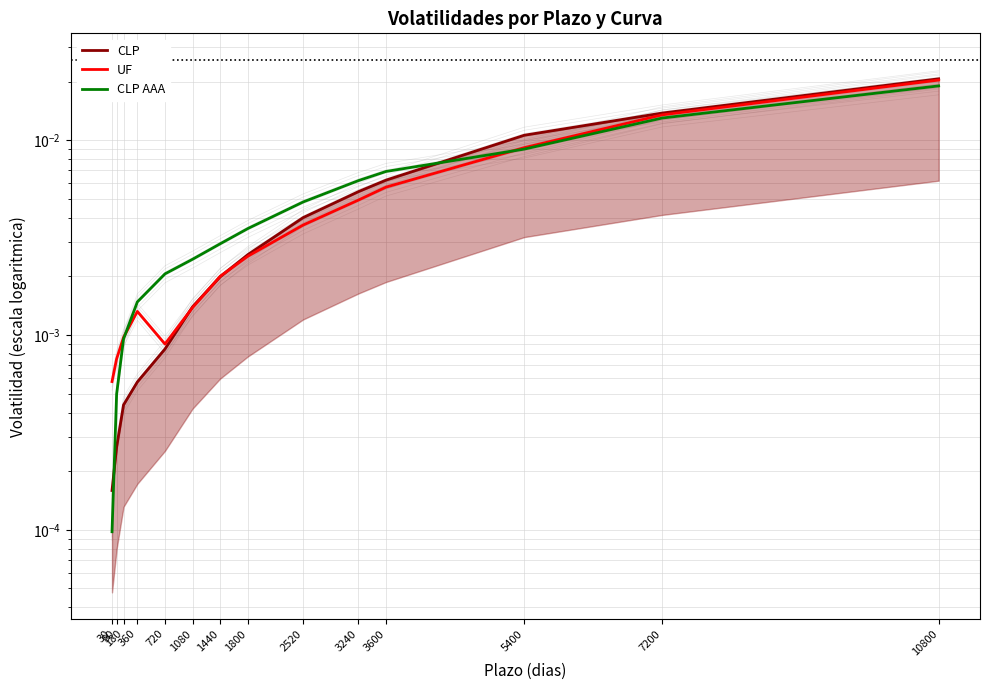

True or false: CLP AAA has more than 0 points higher than both neighbors.

False